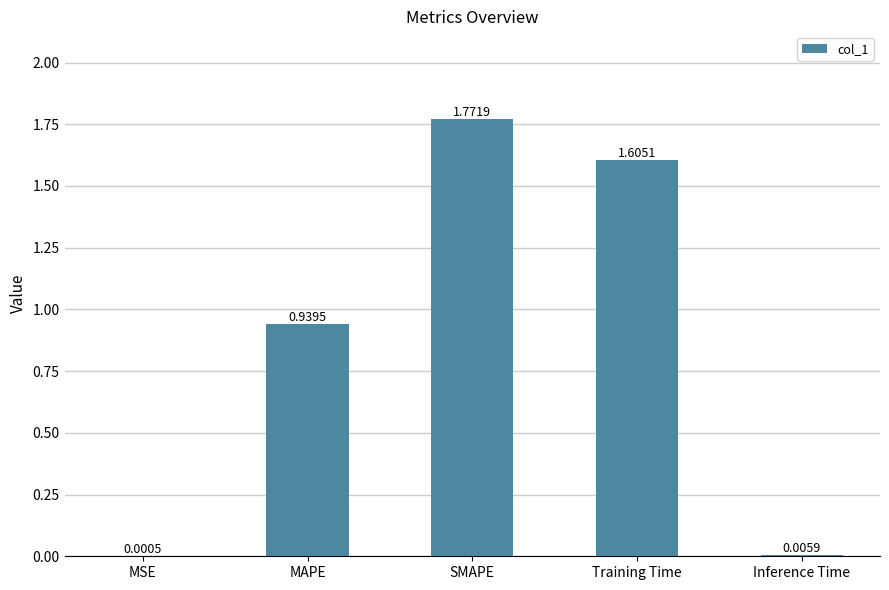

At which label is the value closest to 0?

MSE